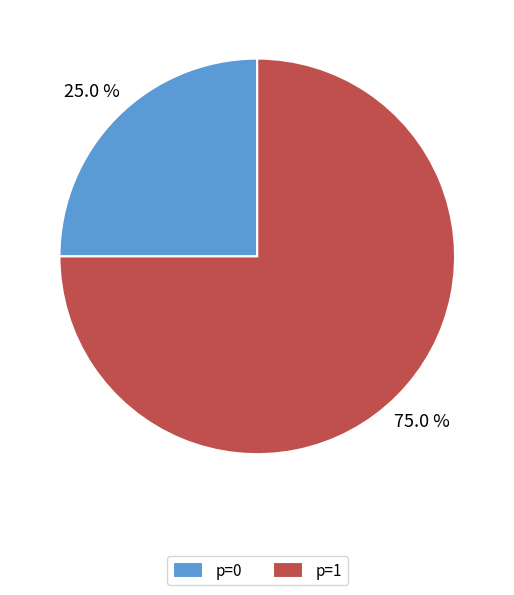

What is the smallest slice in the pie chart?

p=0